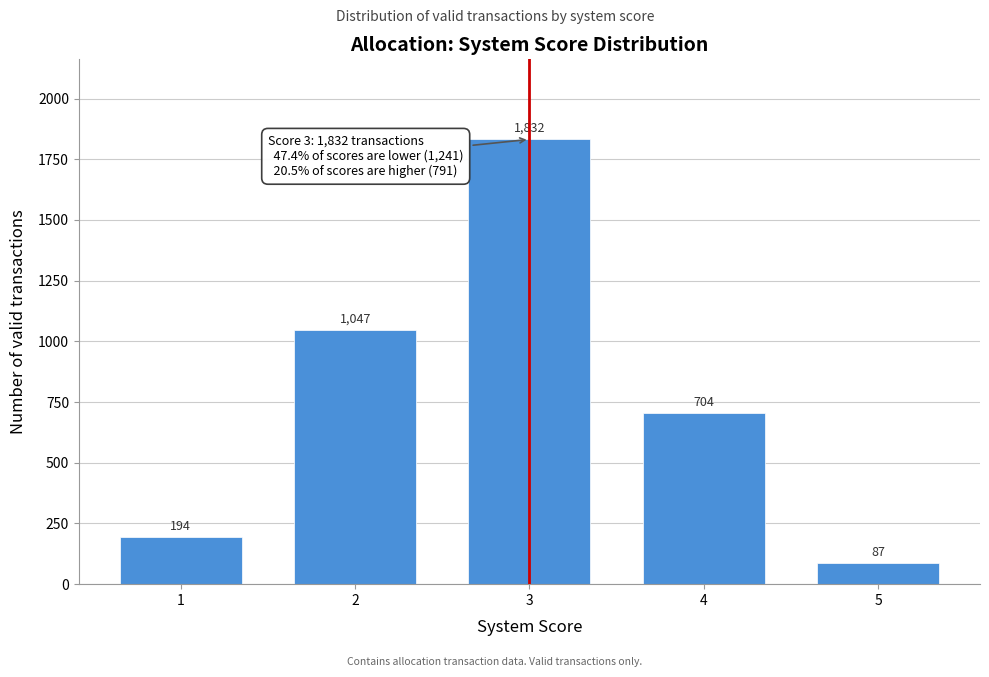

Reading right to left, what are all the values shown in this chart?

87	704	1832	1047	194